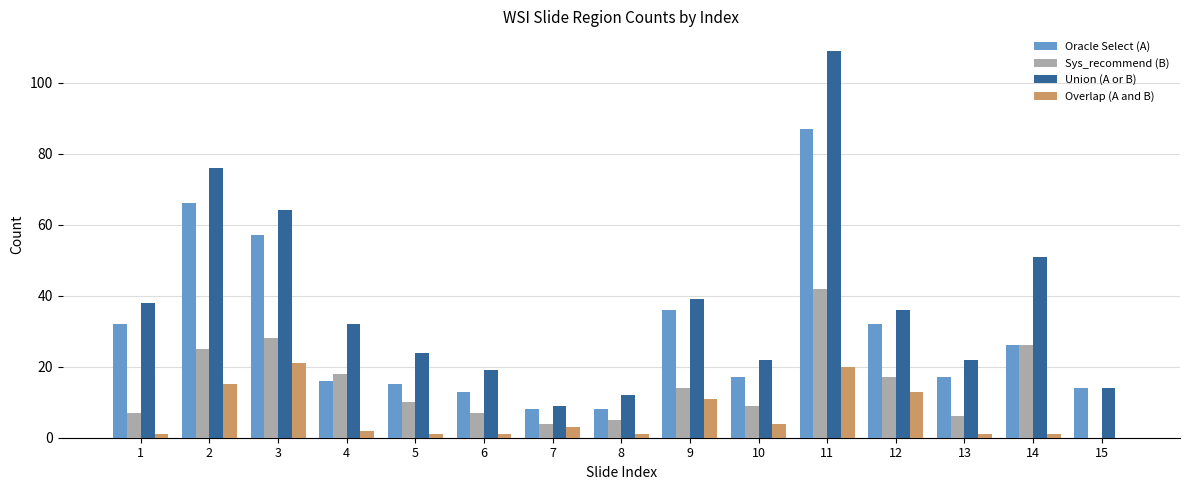

Which series has the widest spread of values?

Union (A or B)